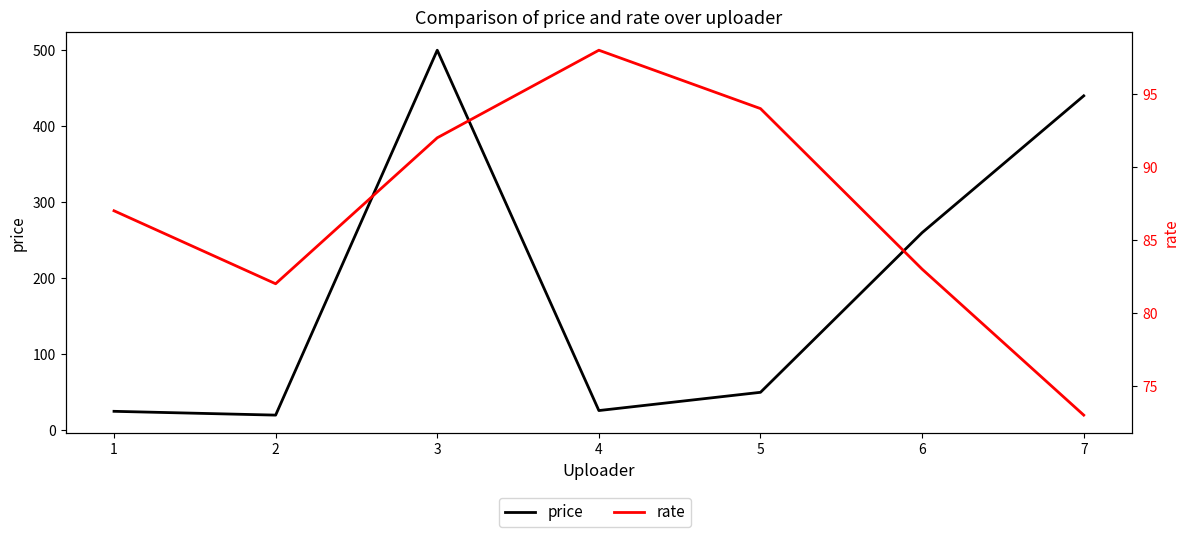

Where is the first local maximum for price?

3